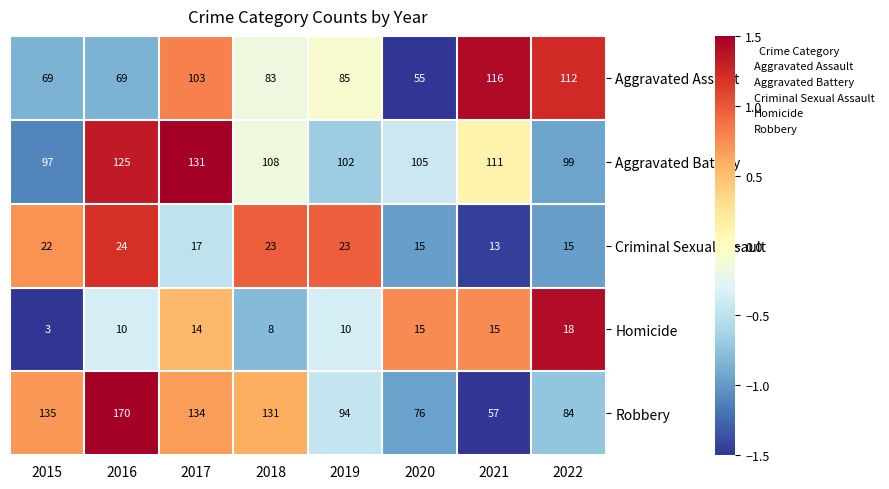

Where is Aggravated Battery nearest to the value 114?

2021